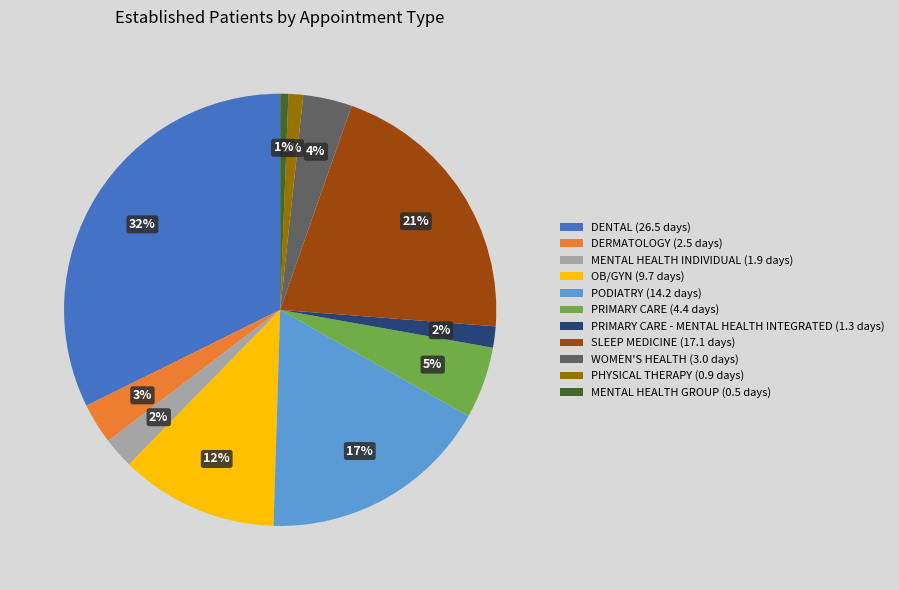

How many slices are in this pie chart?

11